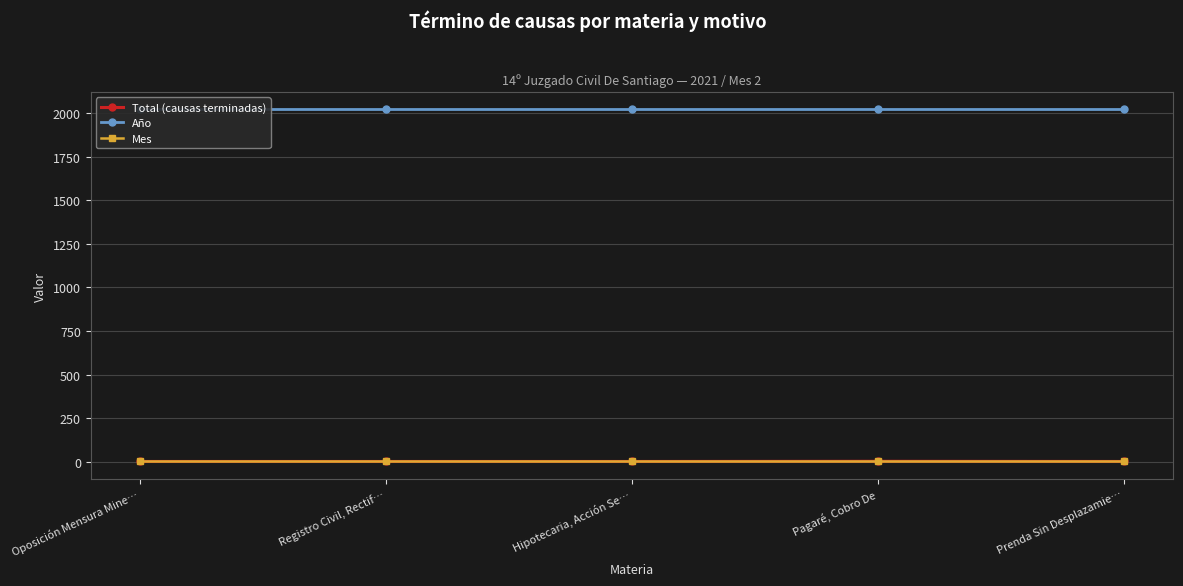

How many interior local peaks does the Total (causas terminadas) series have?

1